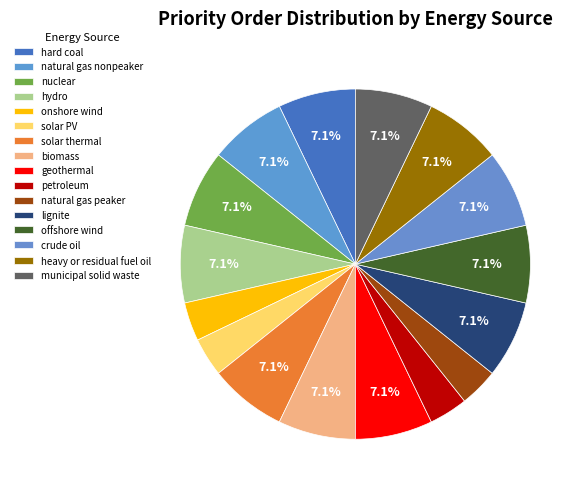

Is there a majority slice in this chart?

No